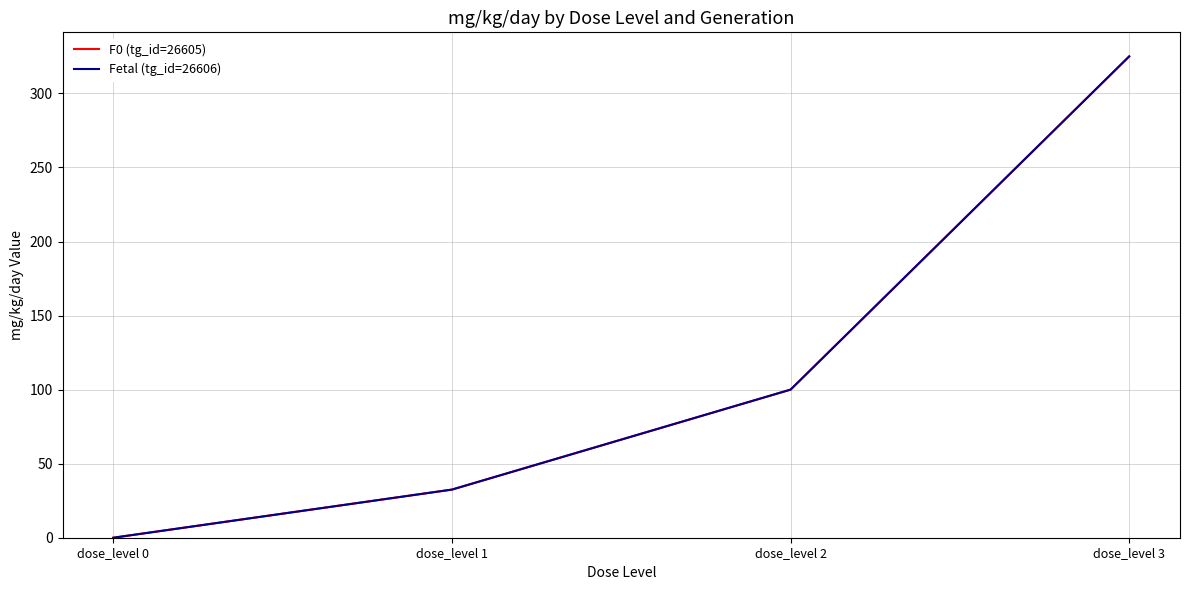

Does the chart have visible grid lines?

Yes